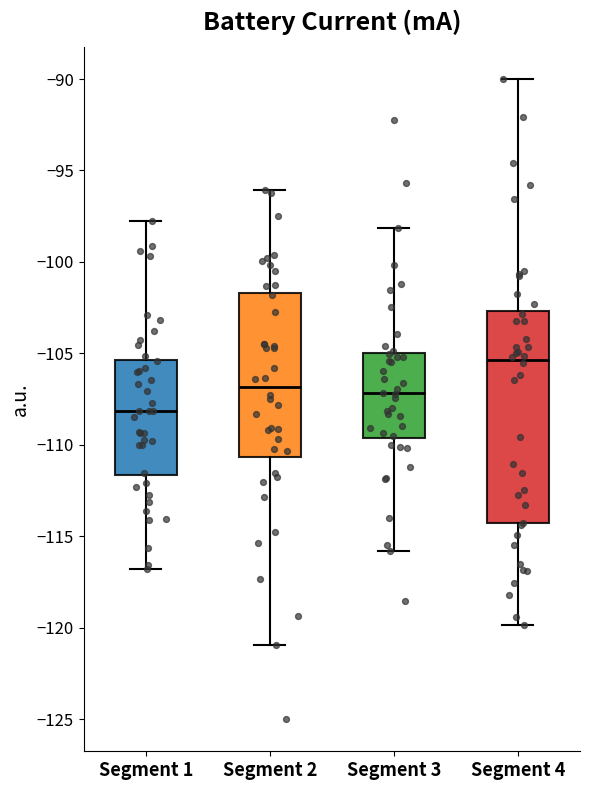

Reading left to right, read every box against the y-axis: the position of its median line, the range the box covers, and the ends of its whiskers. The values are not printed on the chart, so give them approximately, as read against the axis.

Segment 1: median -108.0, box -111.5 to -105.5, whiskers -117.0 to -97.5
Segment 2: median -107.0, box -110.5 to -101.5, whiskers -121.0 to -96.0
Segment 3: median -107.0, box -109.5 to -105.0, whiskers -116.0 to -98.0
Segment 4: median -105.5, box -114.5 to -102.5, whiskers -120.0 to -90.0